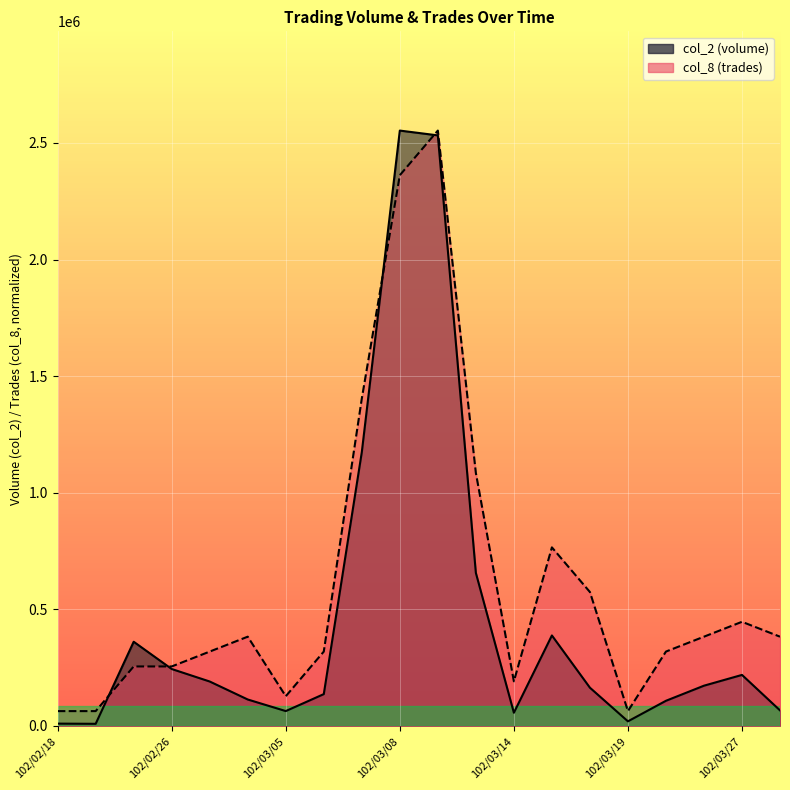

In col_8, how many points are lower than both neighbors (excluding endpoints)?

3